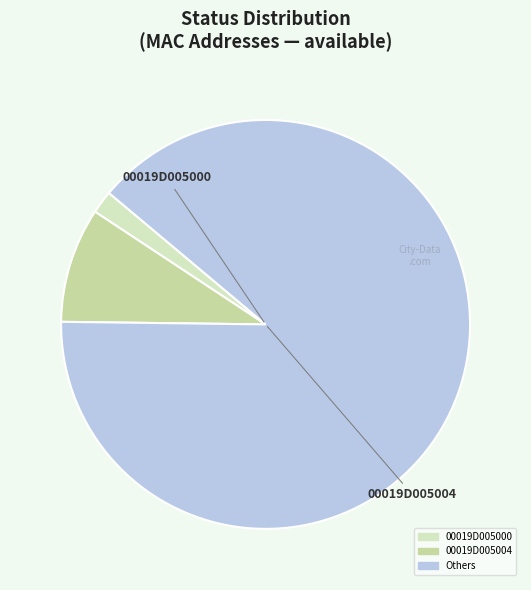

Is there a majority slice in this chart?

Yes